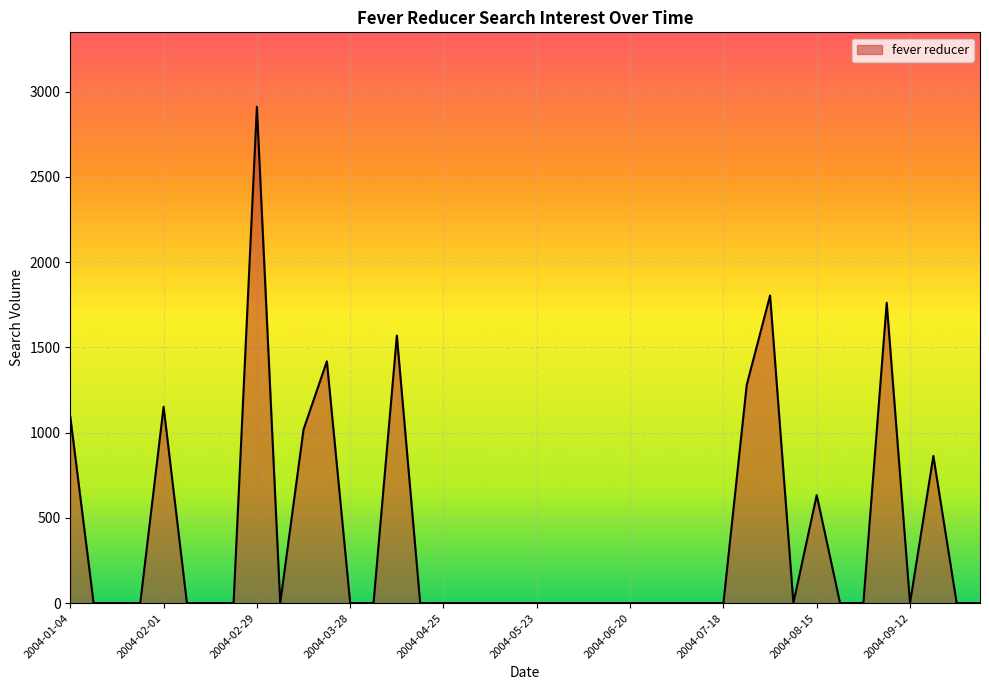

What is the maximum value shown in the chart?

2910.6